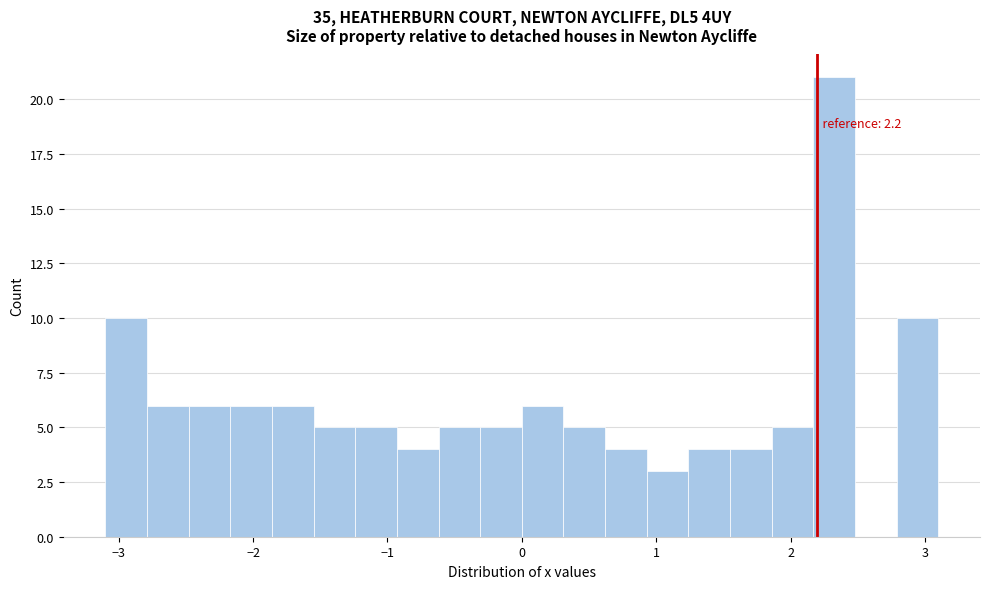

Read against the x-axis, roughly where is the centre of the tallest bar?

2.3